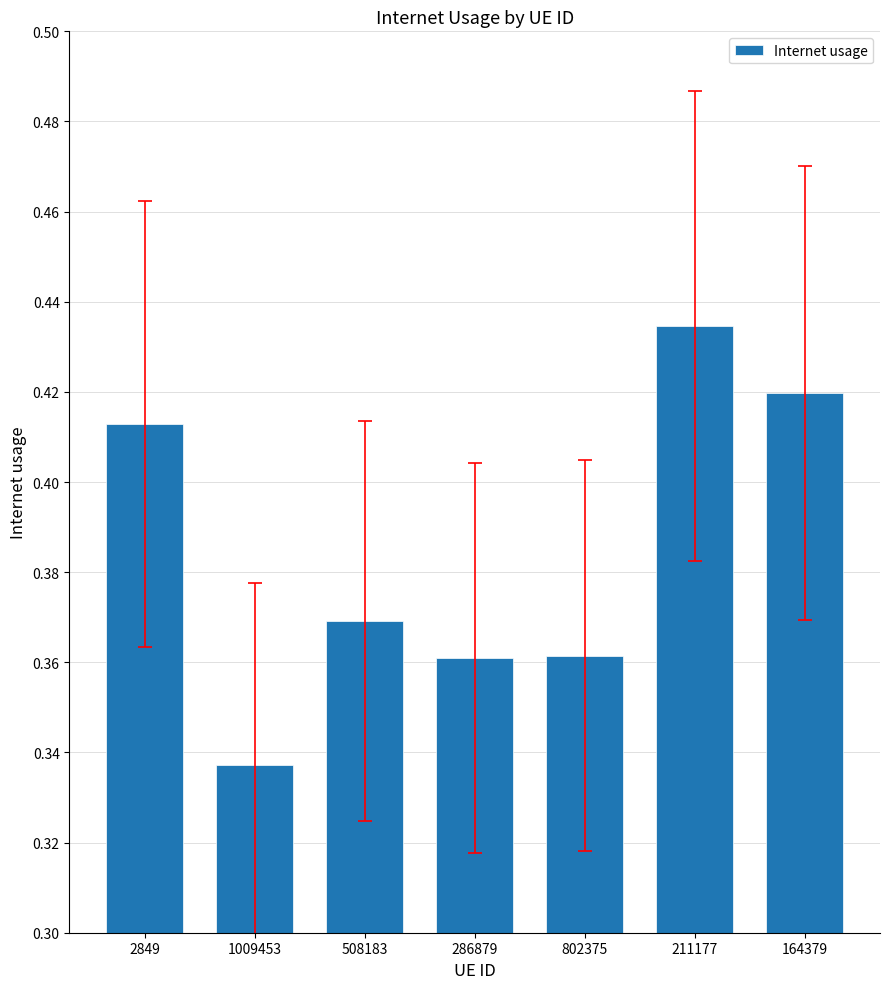

Which category has the highest value across all series?

211177